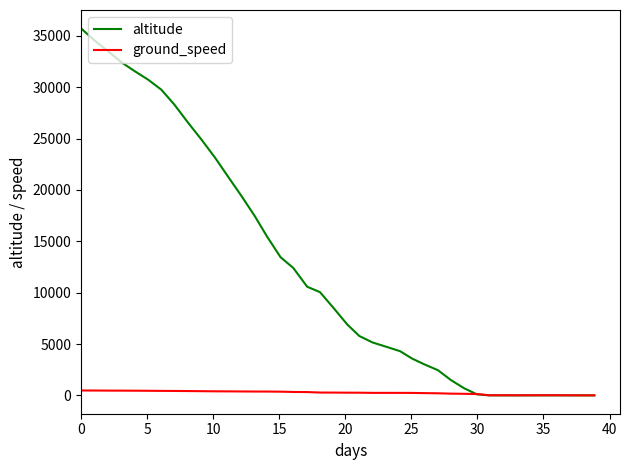

List the series in order of their overall mean, highest first.

altitude, ground_speed